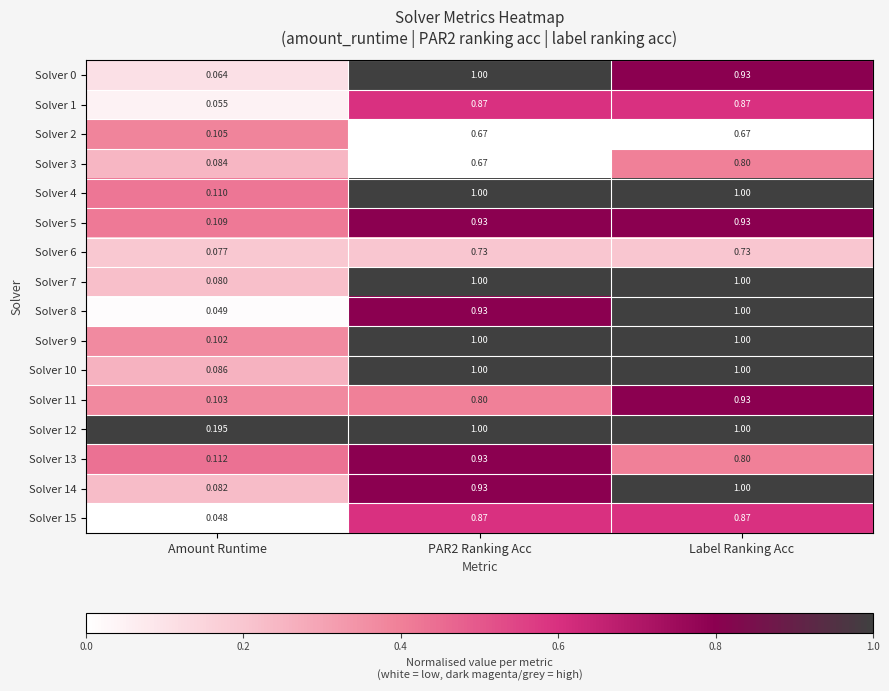

At which category is the sum across all series the highest?

Label Ranking Acc